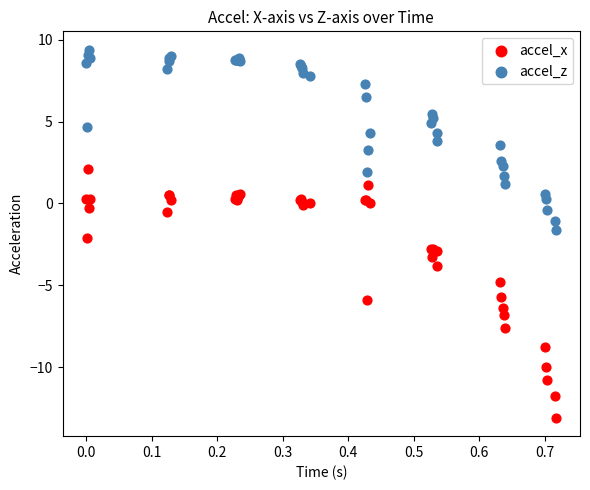

Which series has the largest Y range (max minus min)?

accel_x